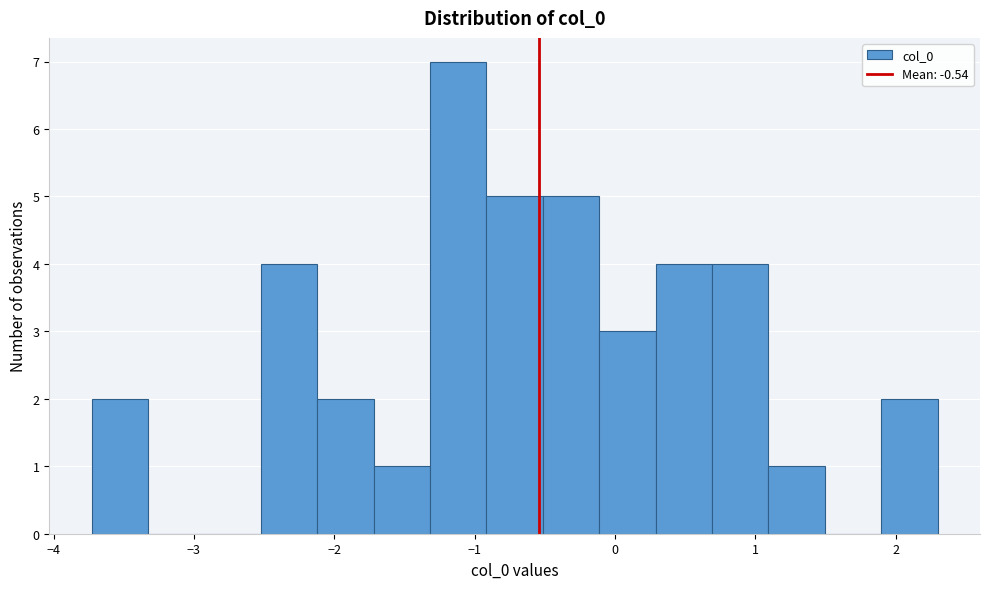

What is the height of the bar covering -2.5 to -2.1 on the x-axis? Neither the bar edges nor the heights are printed on the chart, so give them approximately, as read against the axes.

4